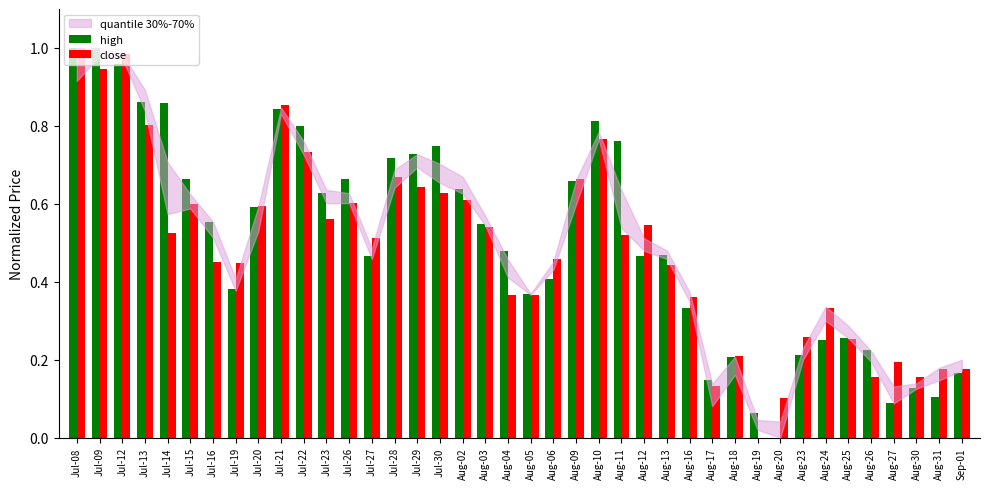

True or false: close has a value of 0.4 at Jul-13.

False